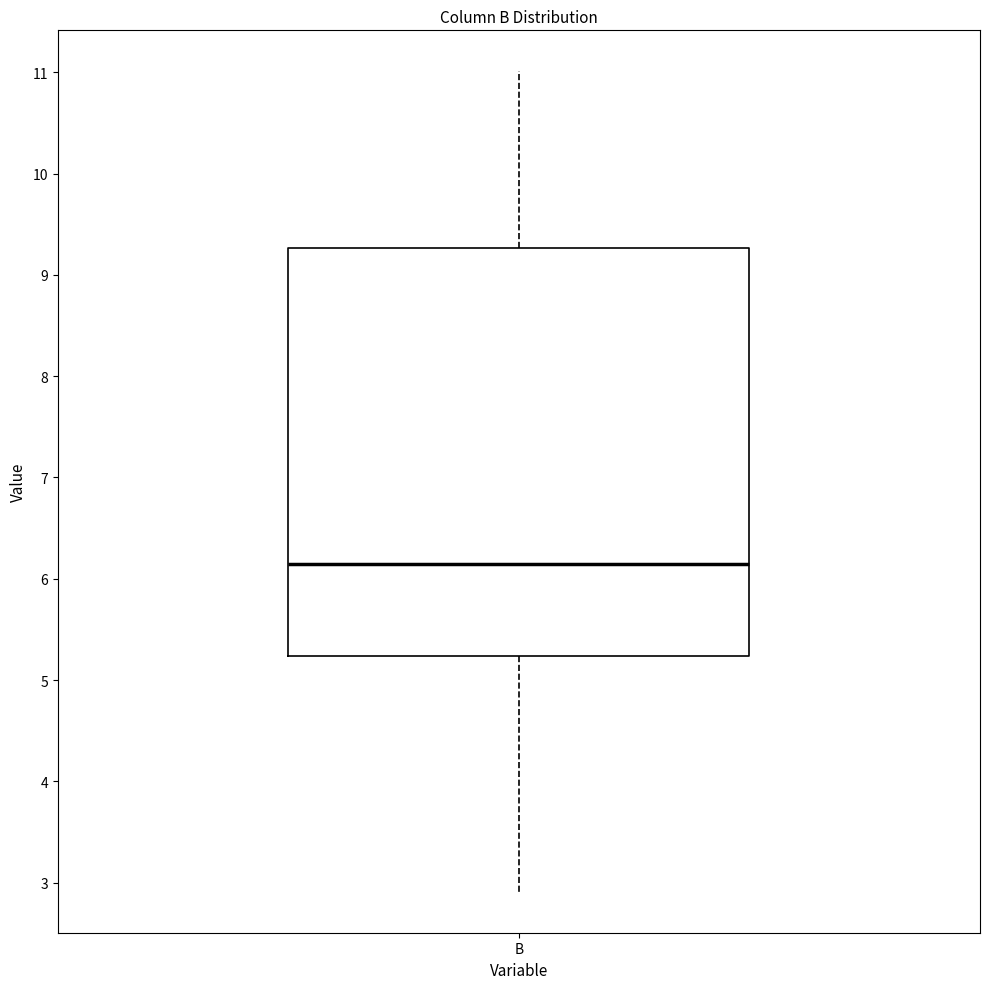

Read this box plot against the y-axis: the position of the median line, the range covered by the box, and the ends of both whiskers. The values are not printed on the chart, so give them approximately, as read against the axis.

median 6.1, box 5.2 to 9.3, whiskers 2.9 to 11.0